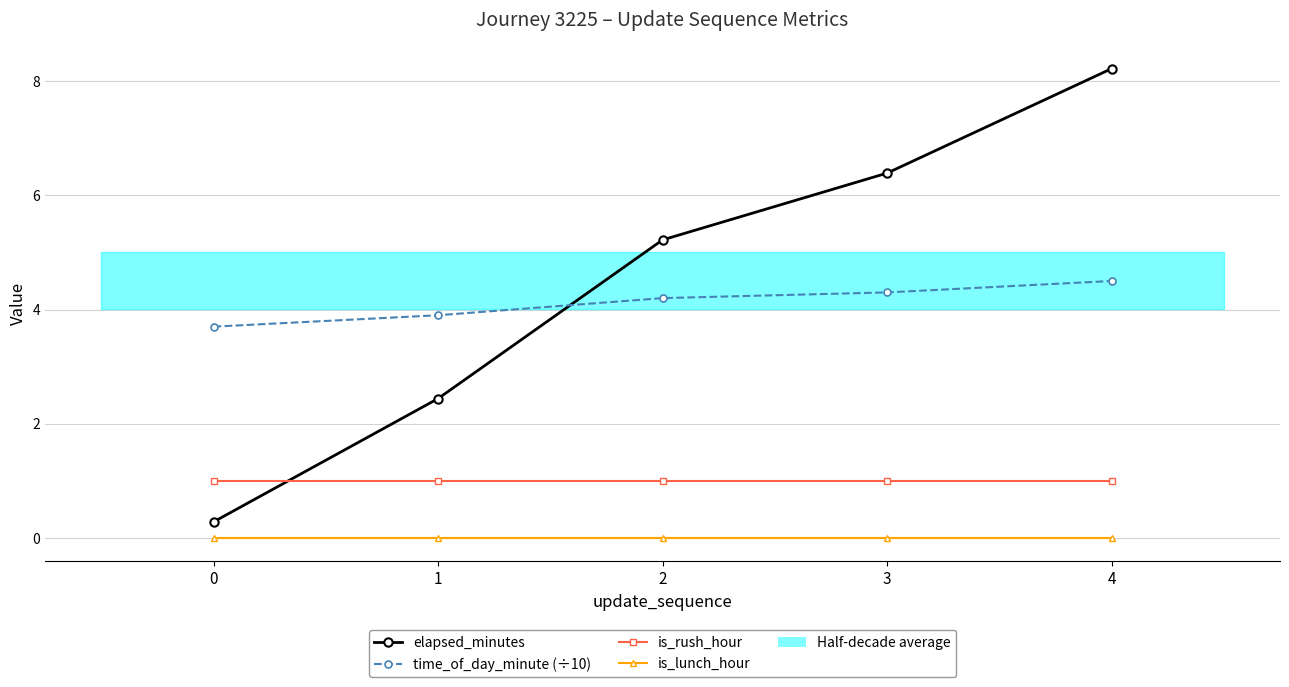

What is the sum of all is_rush_hour values?

5.0